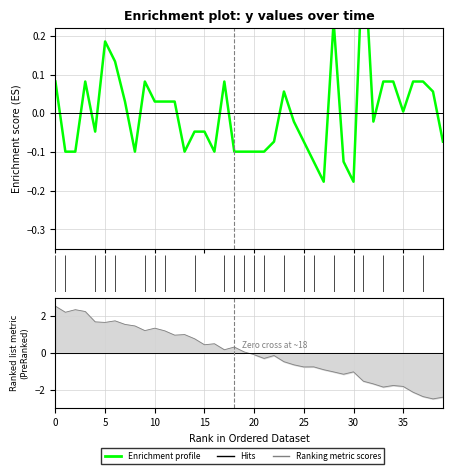

At which category does the chart reach its peak across all series?

31